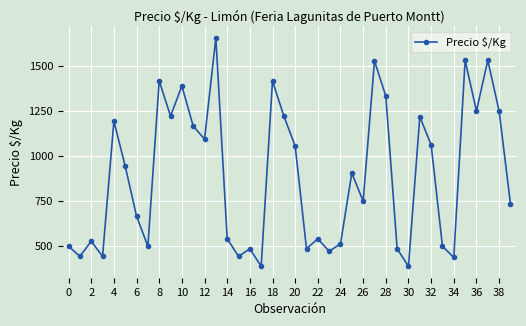

What is the minimum value shown in the chart?

389